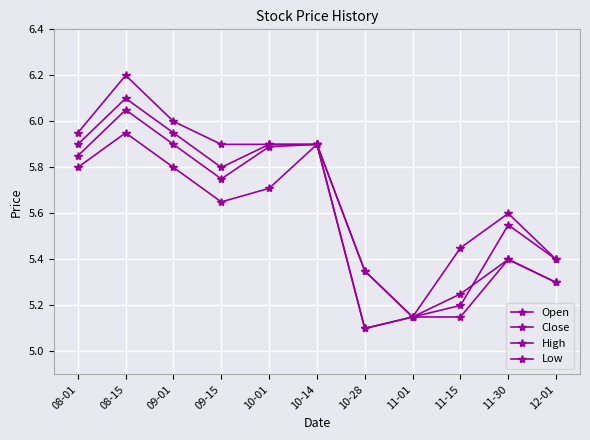

Which series has the largest total across all categories?

High